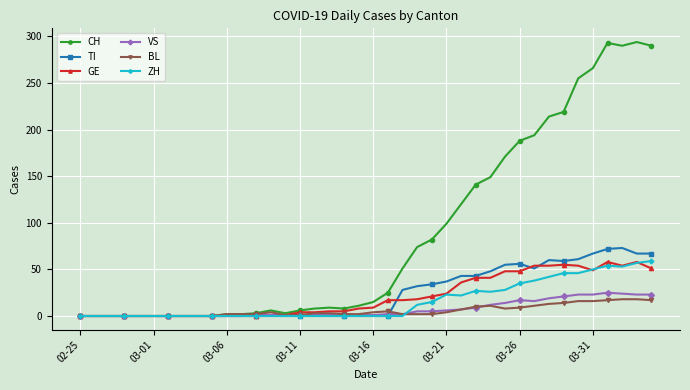

True or false: BL and ZH intersect in this chart.

True